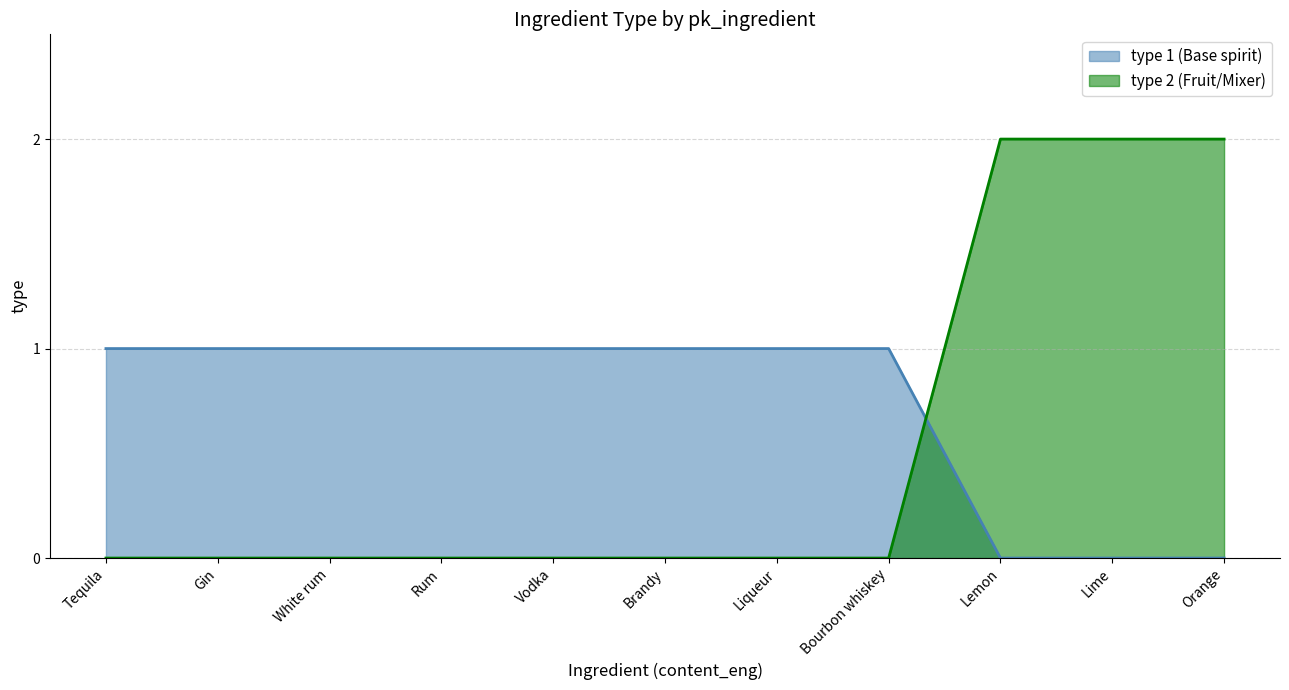

What is the value of the 6th point from the left?

1